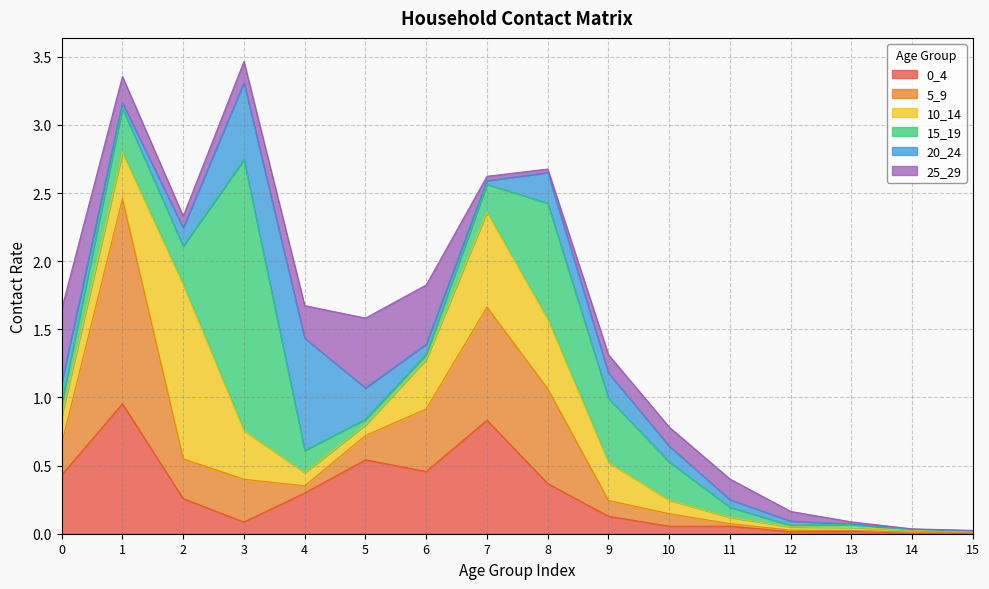

How many intersections are there between 25_29 and 20_24?

6